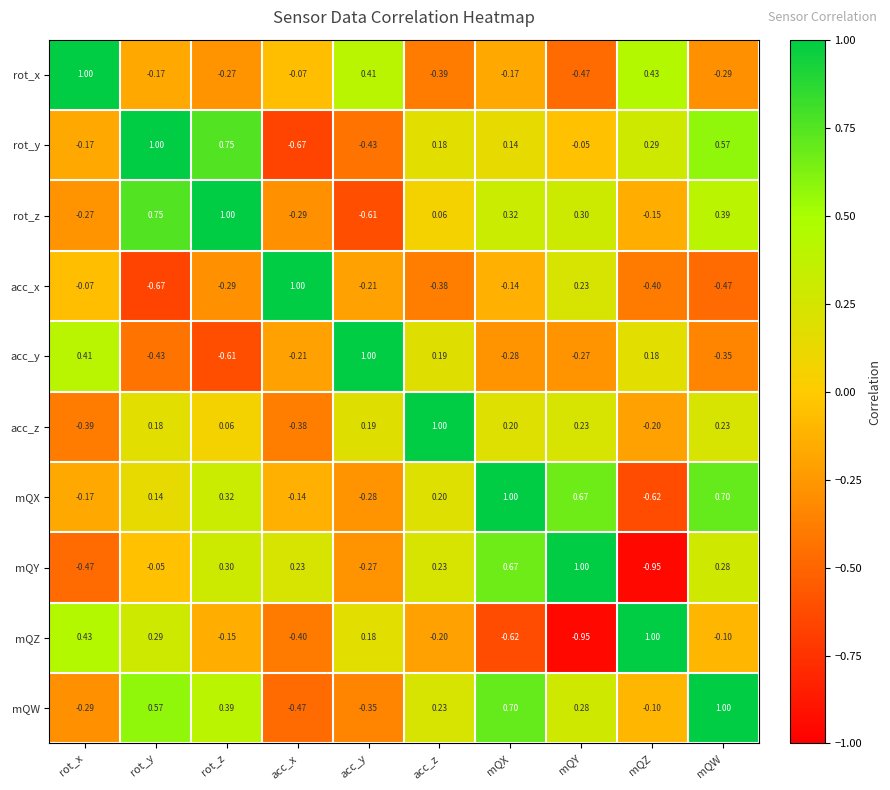

At which label does mQZ reach its minimum?

mQY